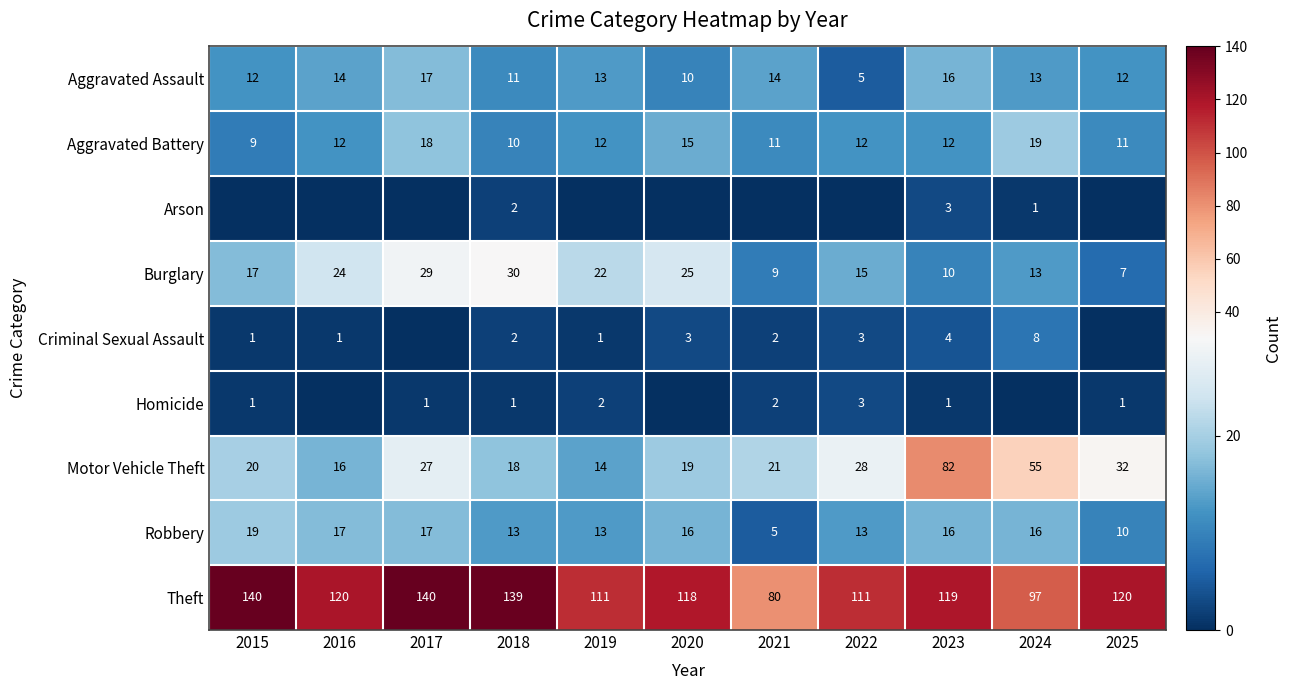

Which has a higher value, 2018 or 2021?

2021